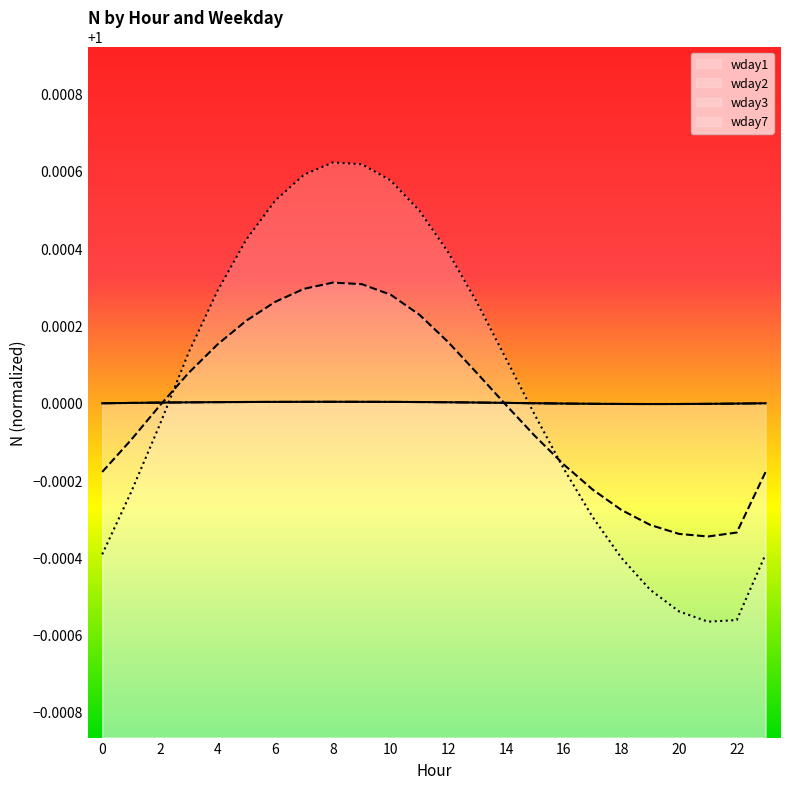

What is the average value of the wday1 series?

1.0